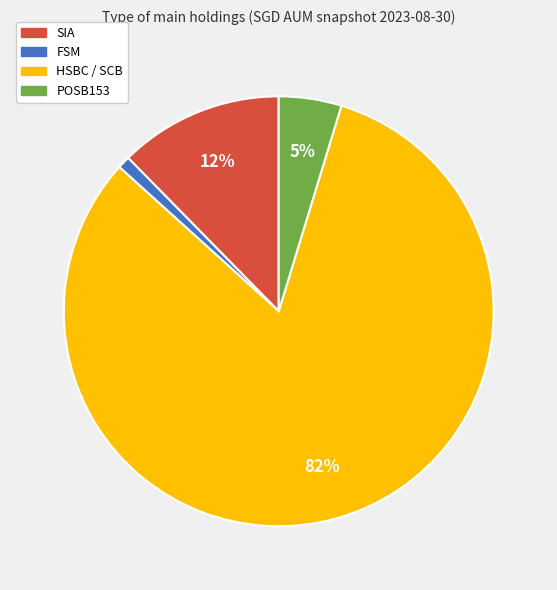

Is it true that SIA is 12% of the pie?

True